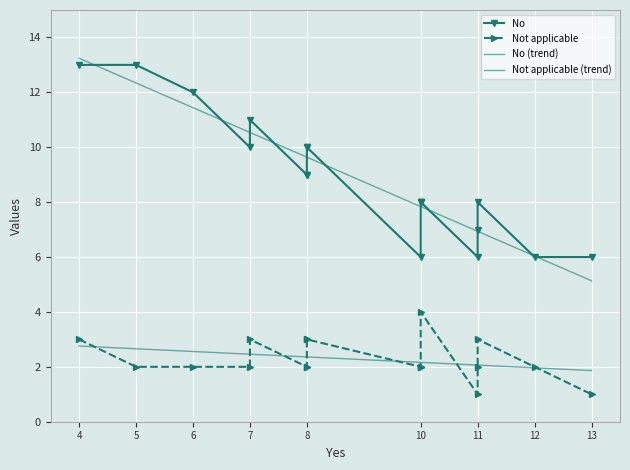

How many distinct data groups are displayed?

2